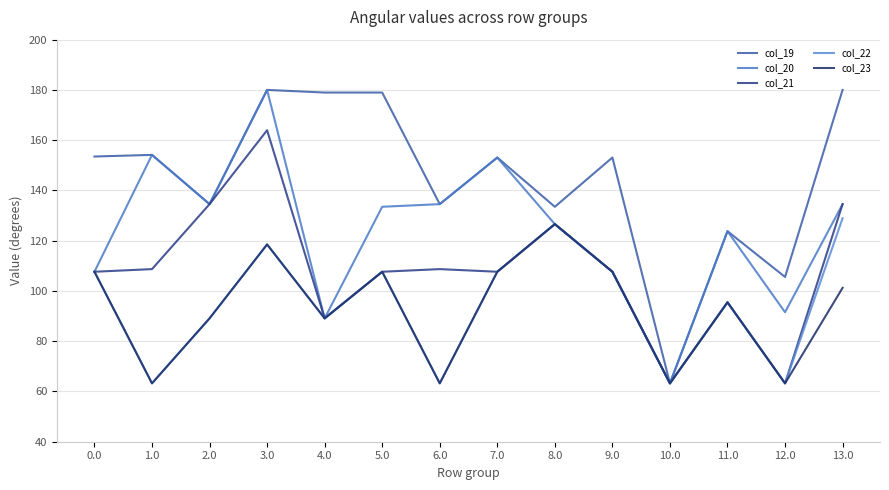

Which has a higher value, 1.0 or 12.0?

1.0